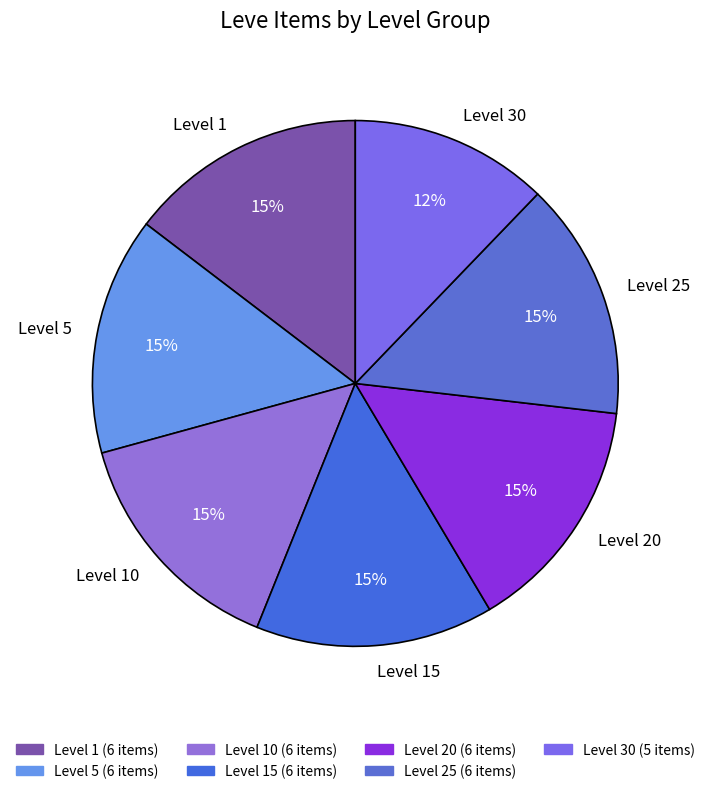

To the nearest percent, what is the average slice percentage?

14%